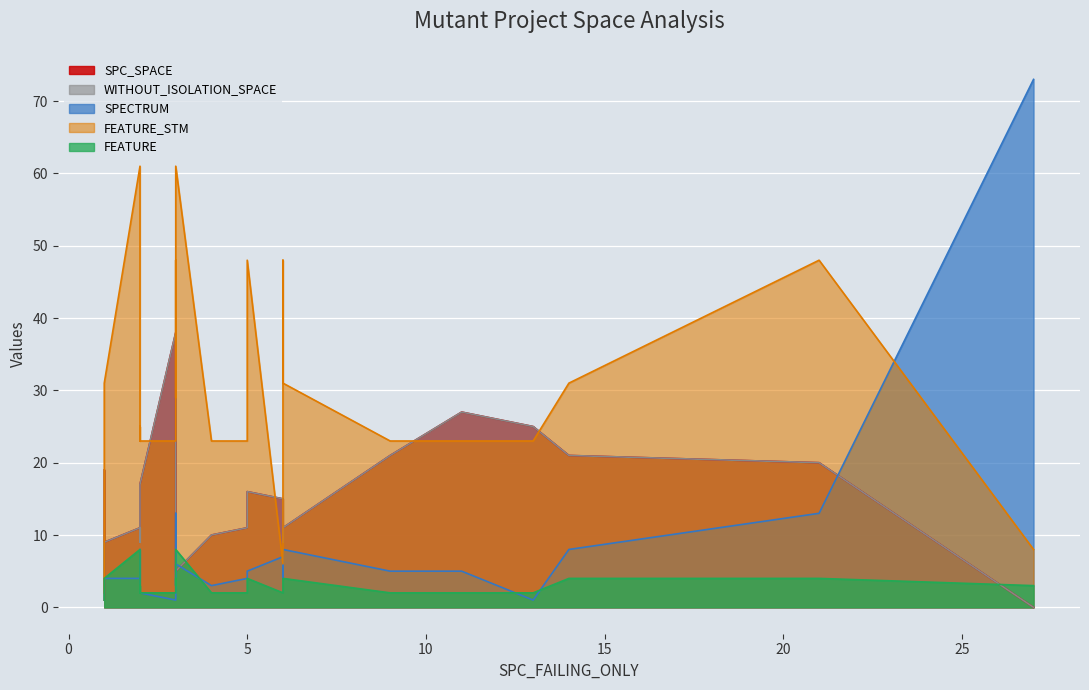

What is the sum of the SPECTRUM values at 27 and 4?

76